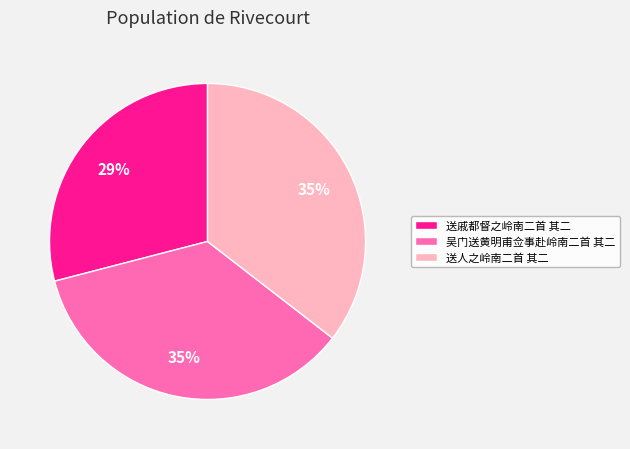

Which category has the smallest portion of the pie?

送戚都督之岭南二首 其二